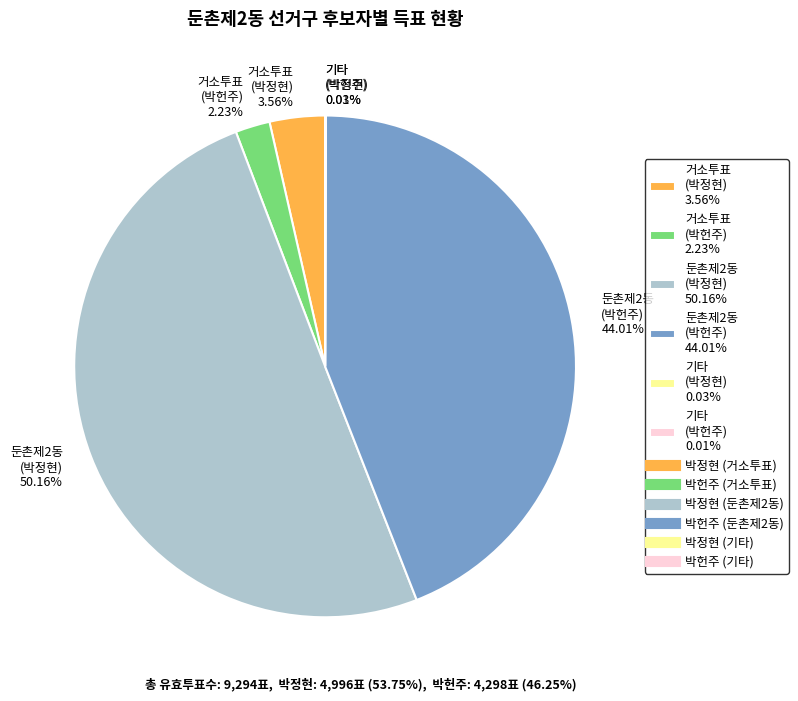

Which slice is the largest?

둔촌제2동 (박정현) 50.16%